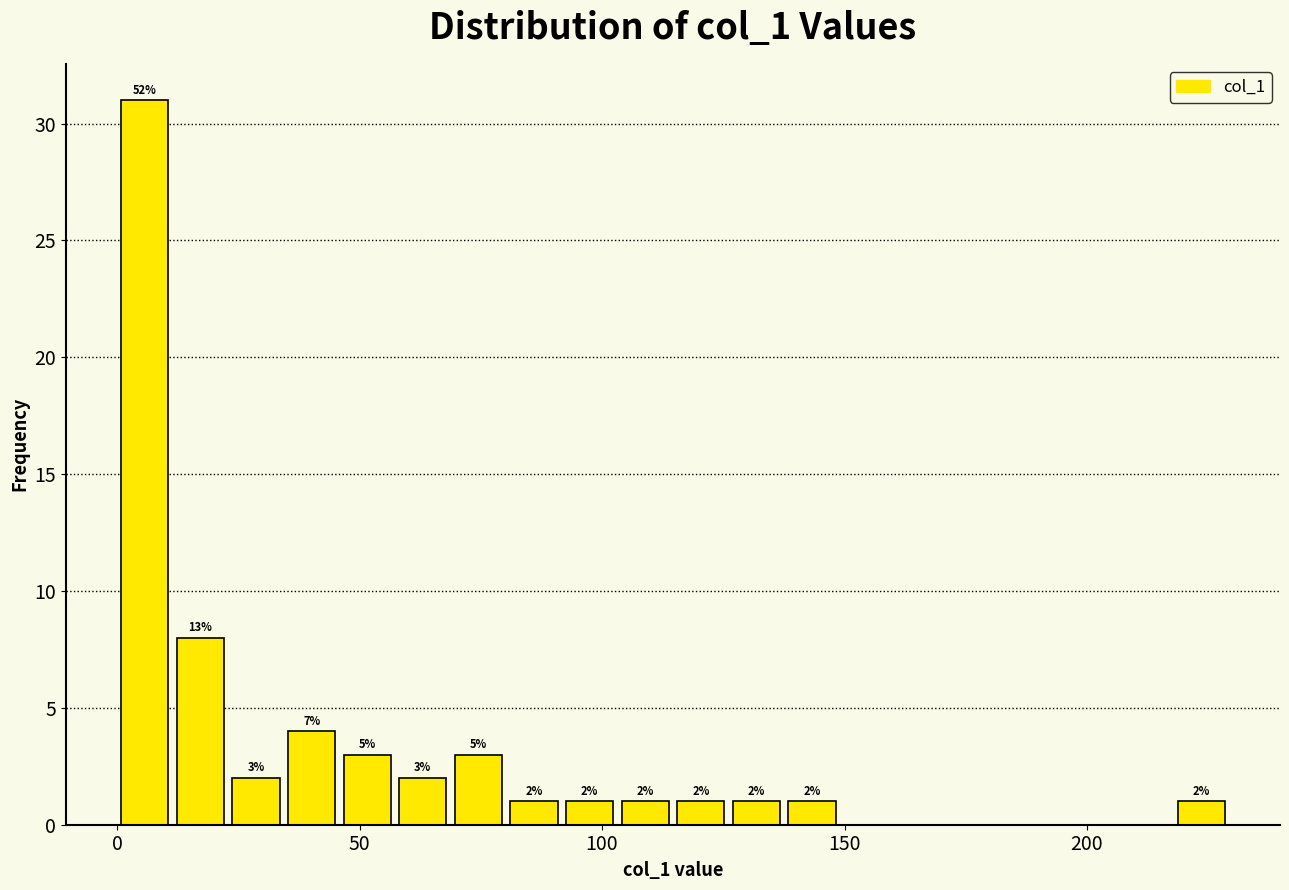

Around what value on the x-axis is the tallest bar? Give the approximate position of its centre, as read against the axis.

5